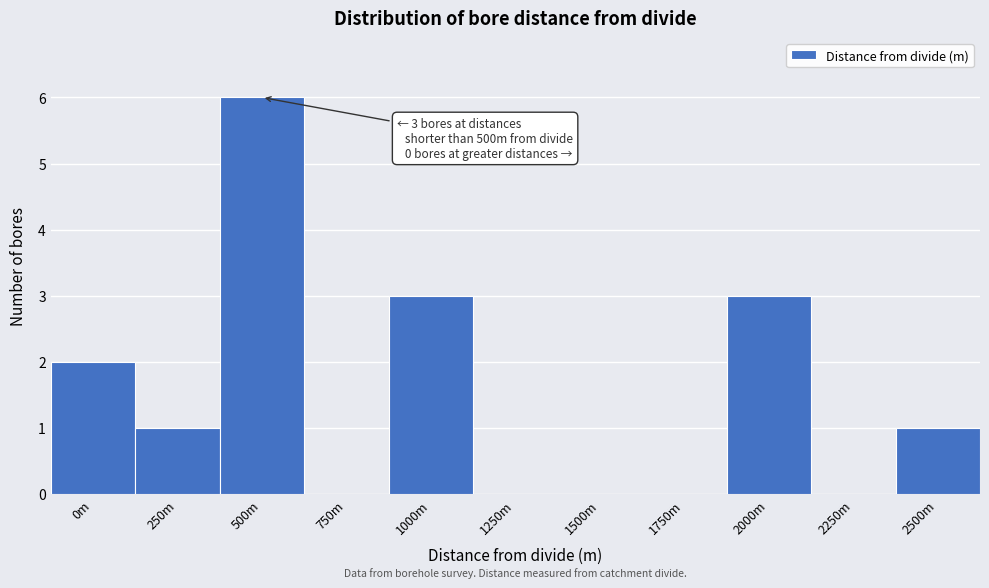

Reading left to right, transcribe all the data shown in this chart.

0m=2	250m=1	500m=6	750m=0	1000m=3	1250m=0	1500m=0	1750m=0	2000m=3	2250m=0	2500m=1